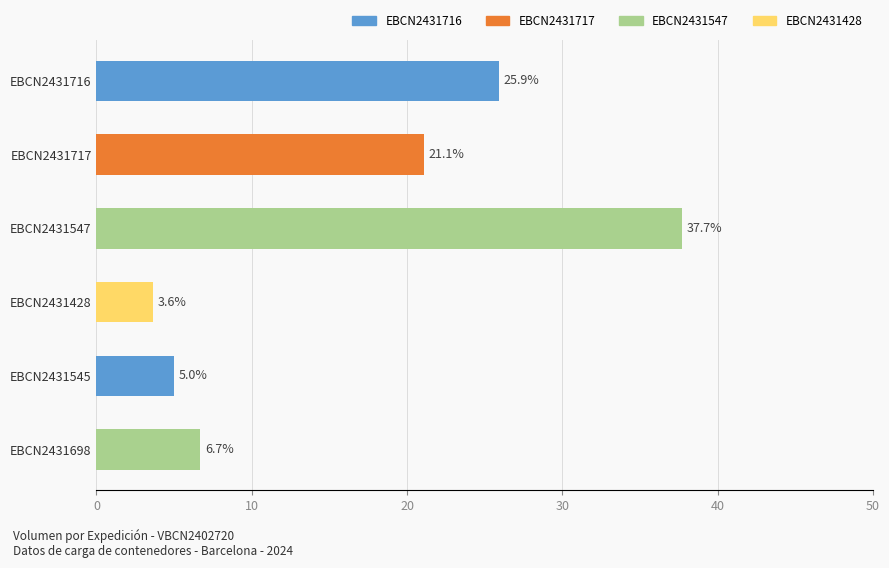

At which category does the chart reach its peak across all series?

EBCN2431547